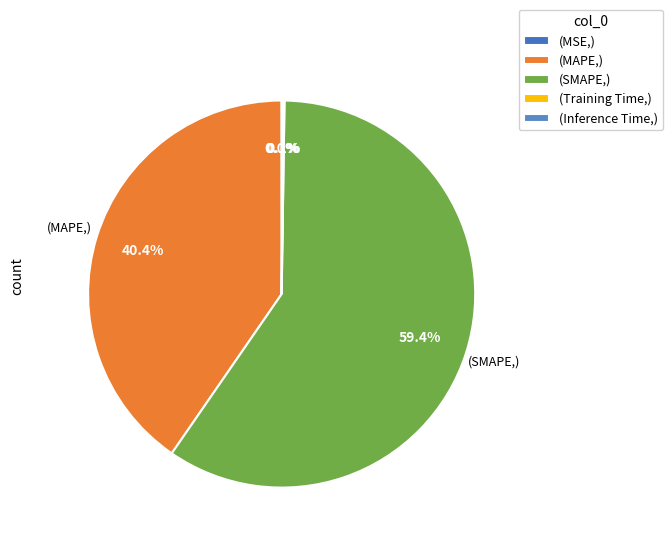

Which slice is the largest?

(SMAPE,)